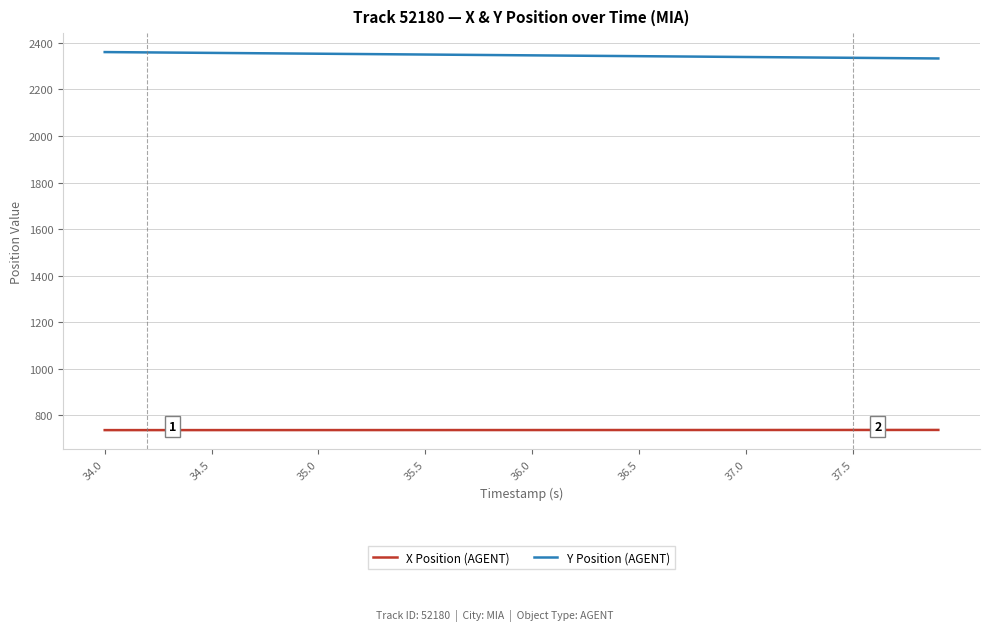

What are all the series names shown in the legend?

X Position (AGENT), Y Position (AGENT)